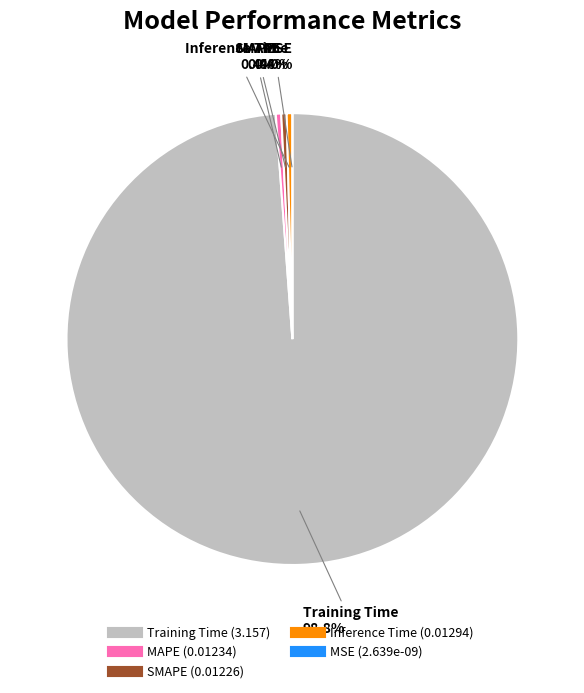

How much of the chart is everything except SMAPE?

99.6%